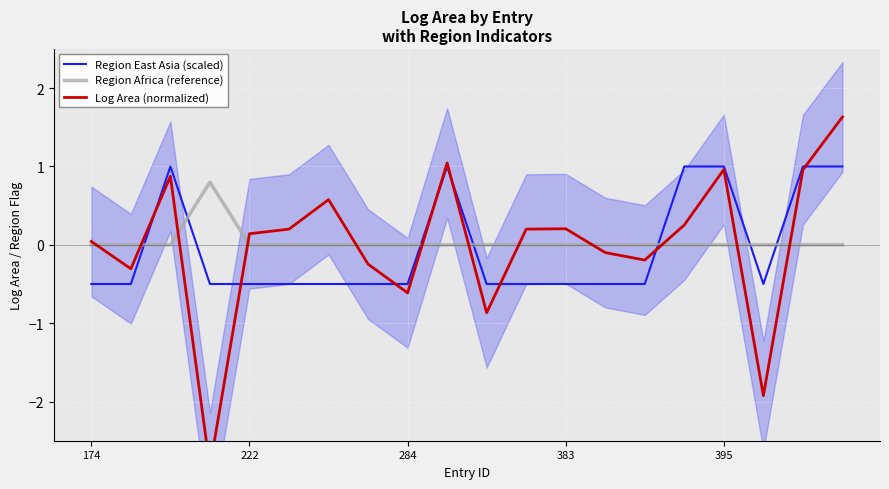

What is the difference between the second highest and second lowest values in the Region East Asia (scaled) series?

1.5